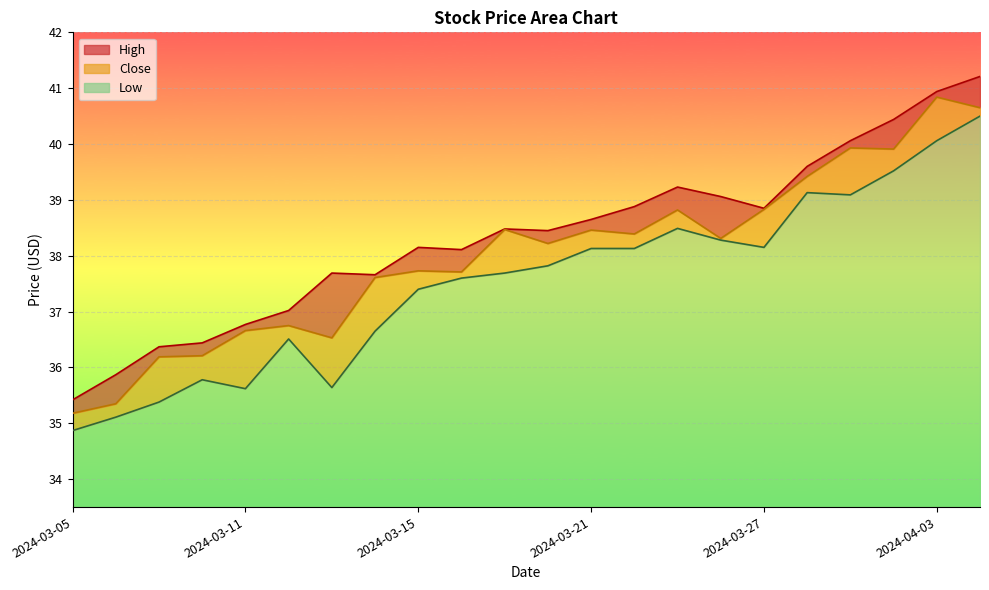

What is the maximum value shown in the chart?

41.2